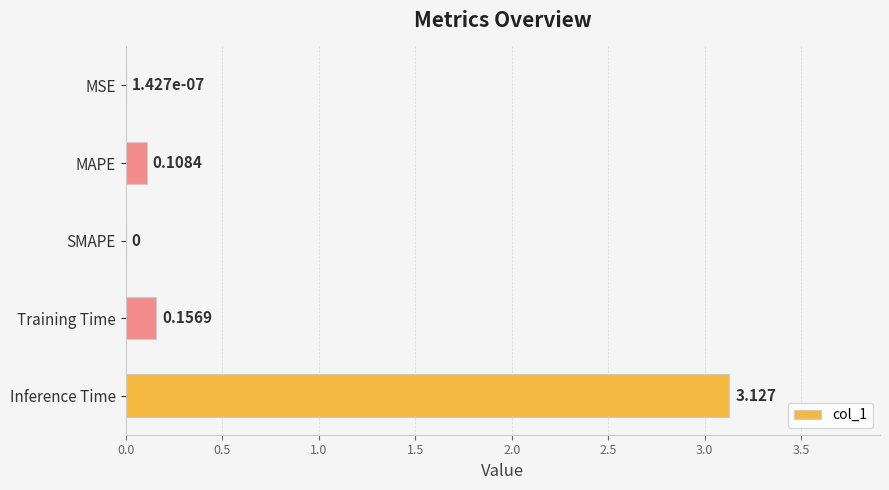

Which has a higher value, Training Time or MSE?

Training Time